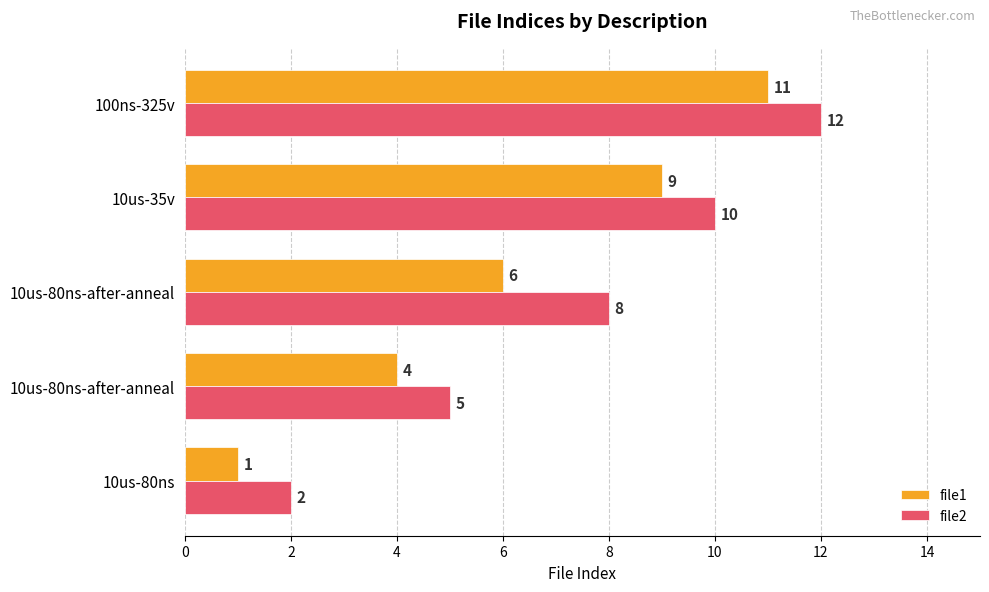

How many data points does each series have?

5